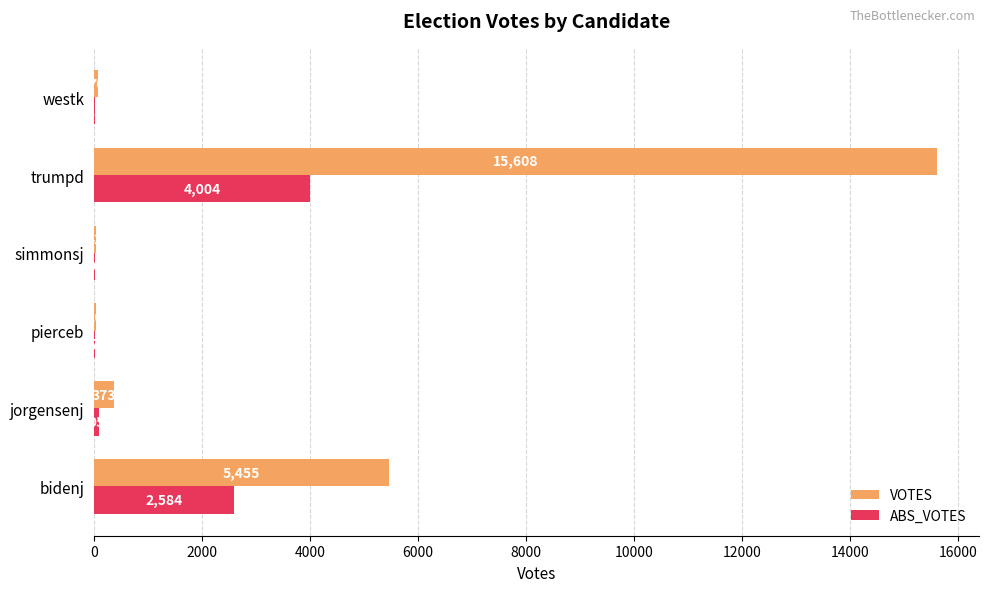

Which series changed the most between pierceb and simmonsj?

VOTES